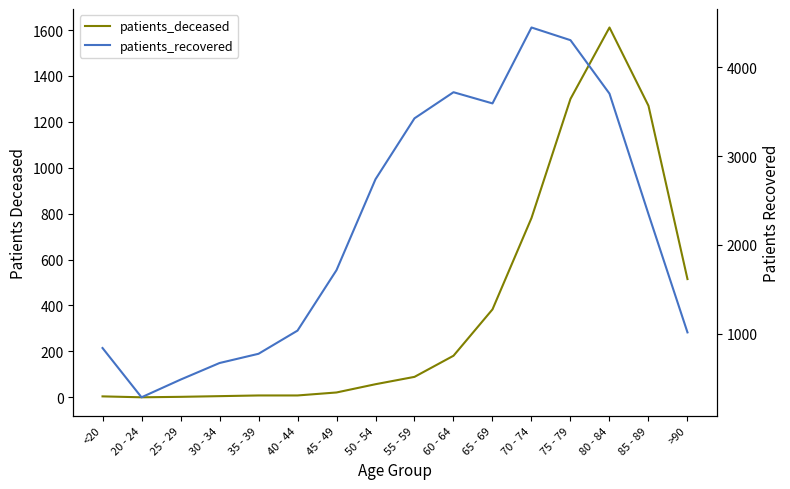

At which category does patients_deceased reach its first local valley?

20 - 24